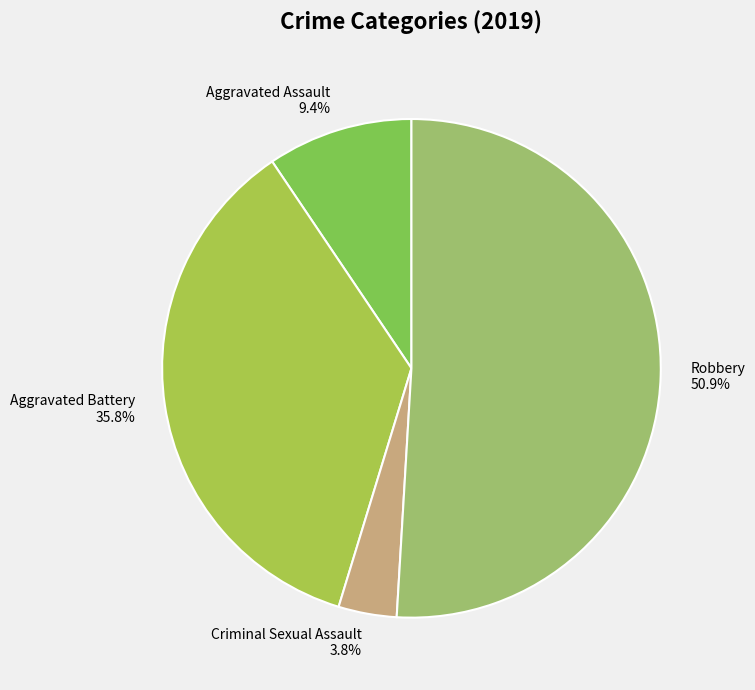

Combined, do Robbery and Aggravated Assault account for over 50%?

Yes